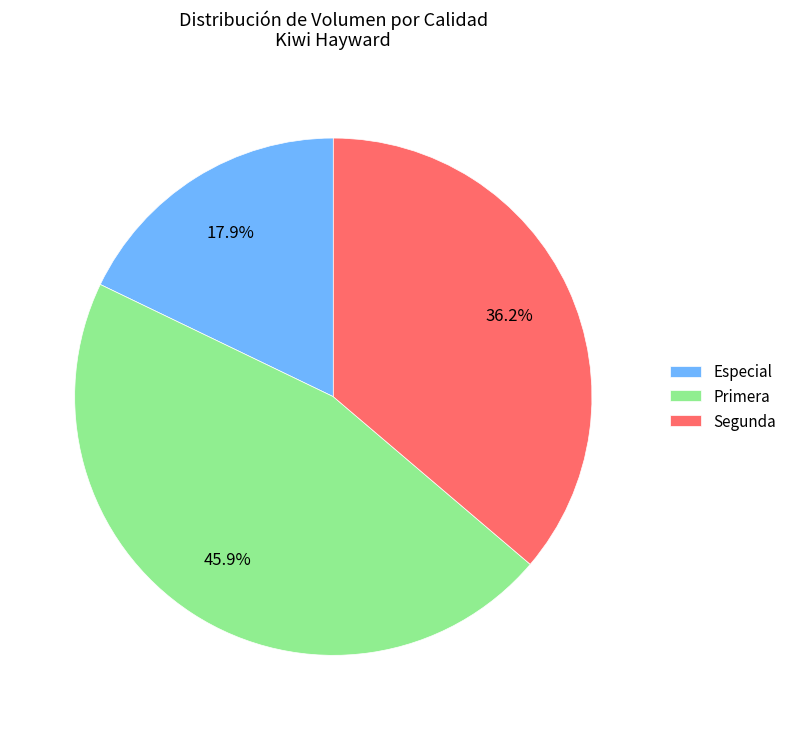

Rank the categories by value from lowest to highest.

Especial, Segunda, Primera